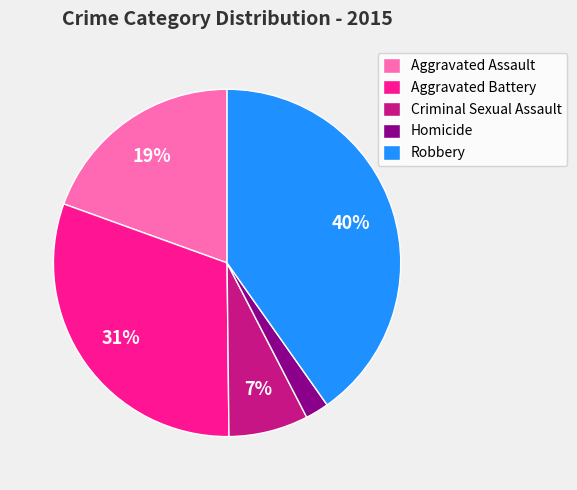

To the nearest percent, what is the average slice percentage?

20%